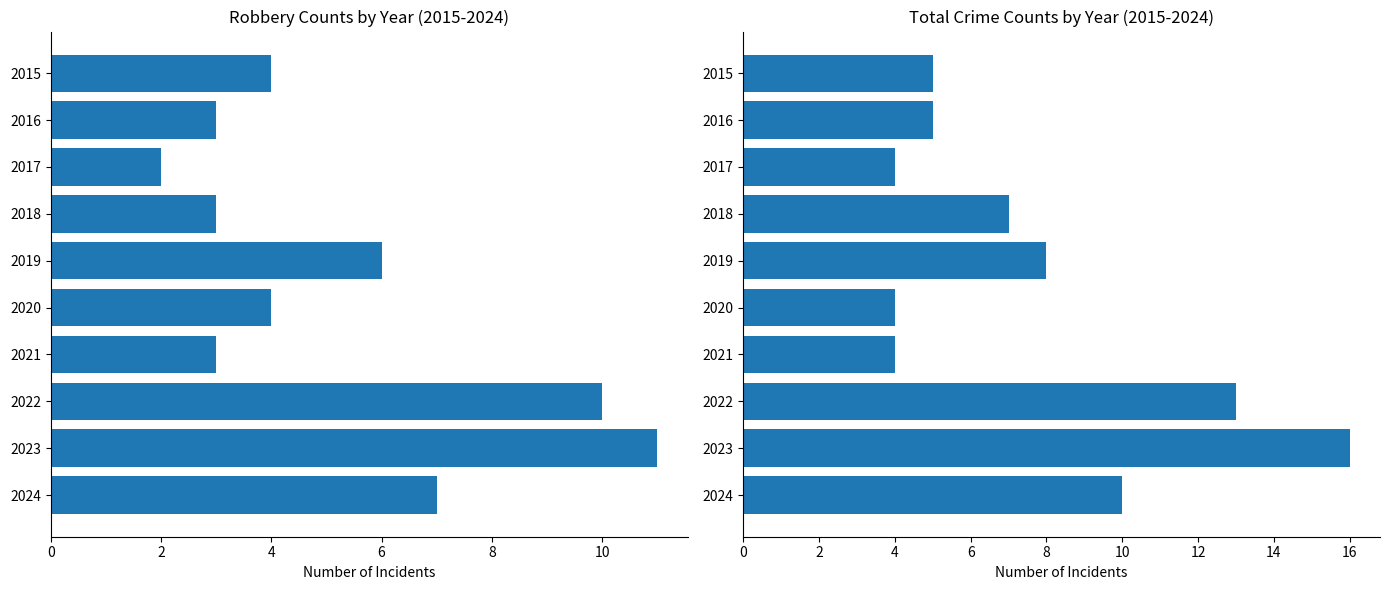

How many categories are shown in the chart?

10